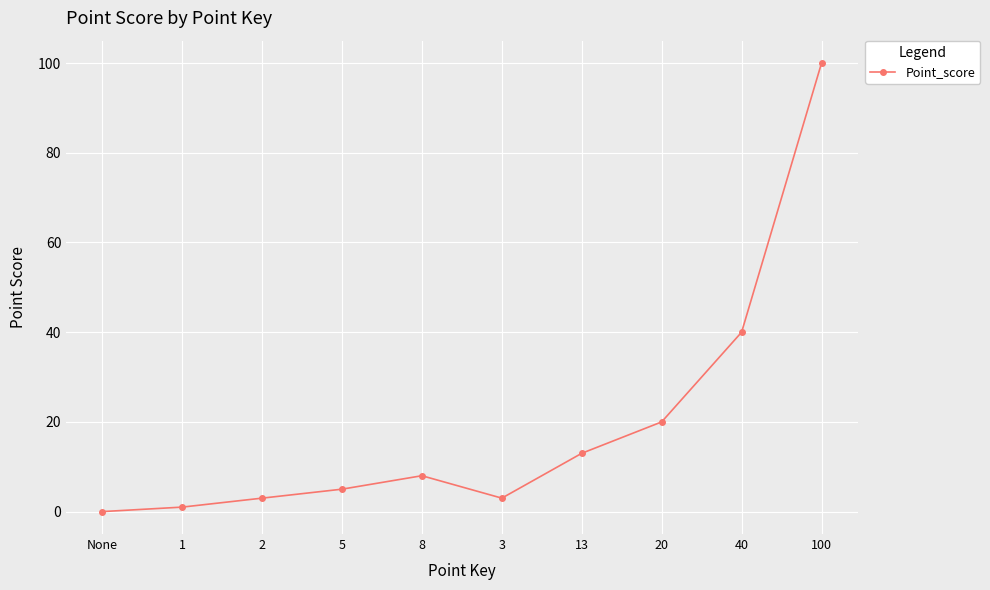

What is the ratio of the value at 13 to the value at 100?

0.1